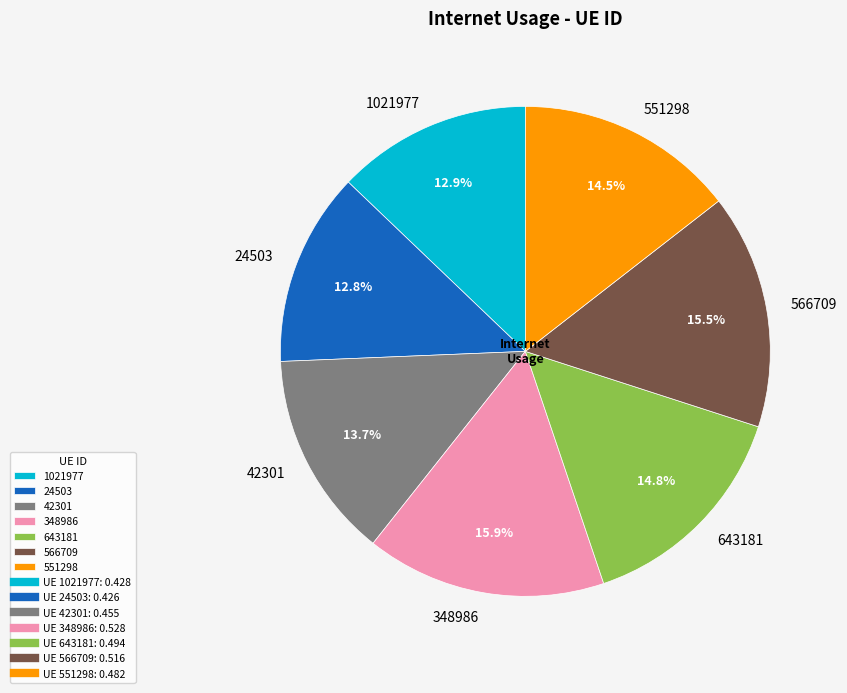

How many slices are in this pie chart?

7